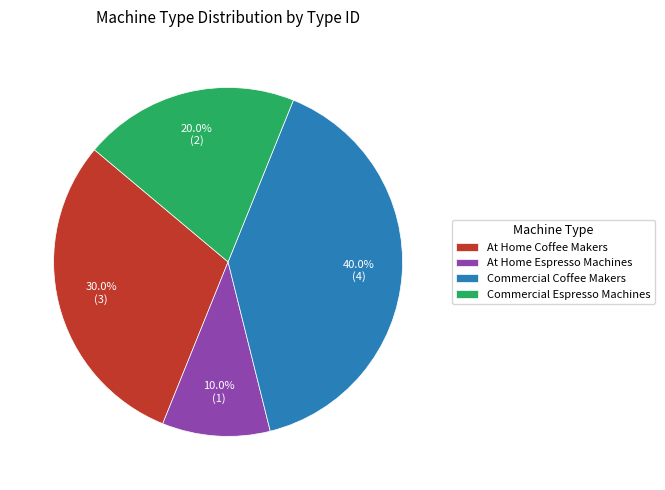

How much of the chart is everything except Commercial Coffee Makers?

60.0%